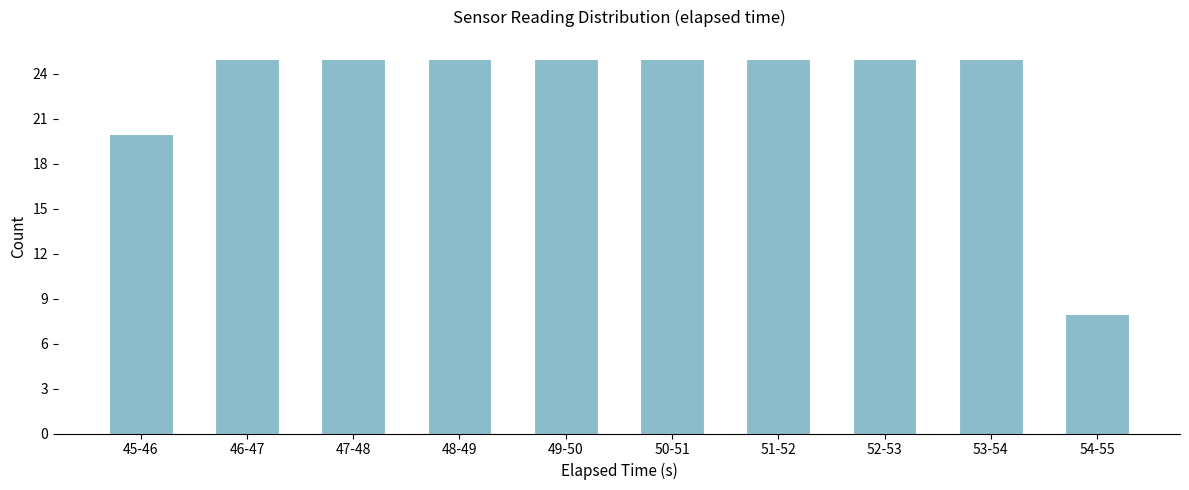

Reading right to left, extract all data points from this chart.

54-55=8	53-54=25	52-53=25	51-52=25	50-51=25	49-50=25	48-49=25	47-48=25	46-47=25	45-46=20